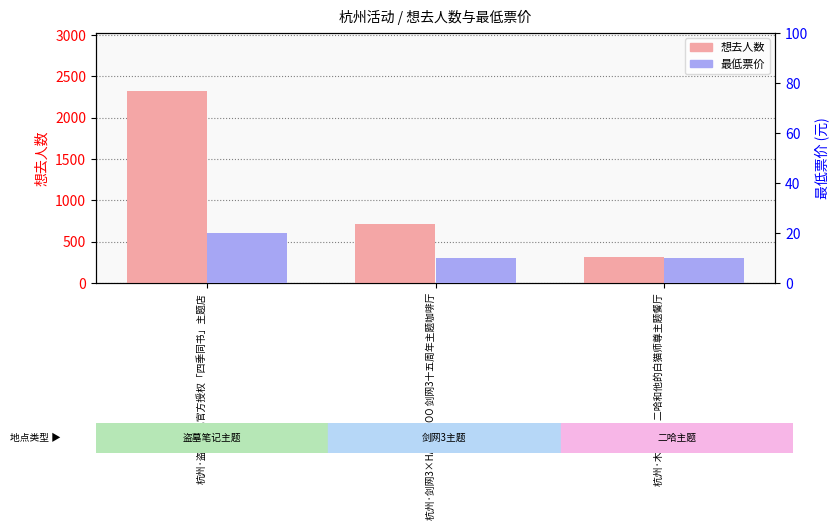

Rank the series by their average value, from lowest to highest.

最低票价, 想去人数